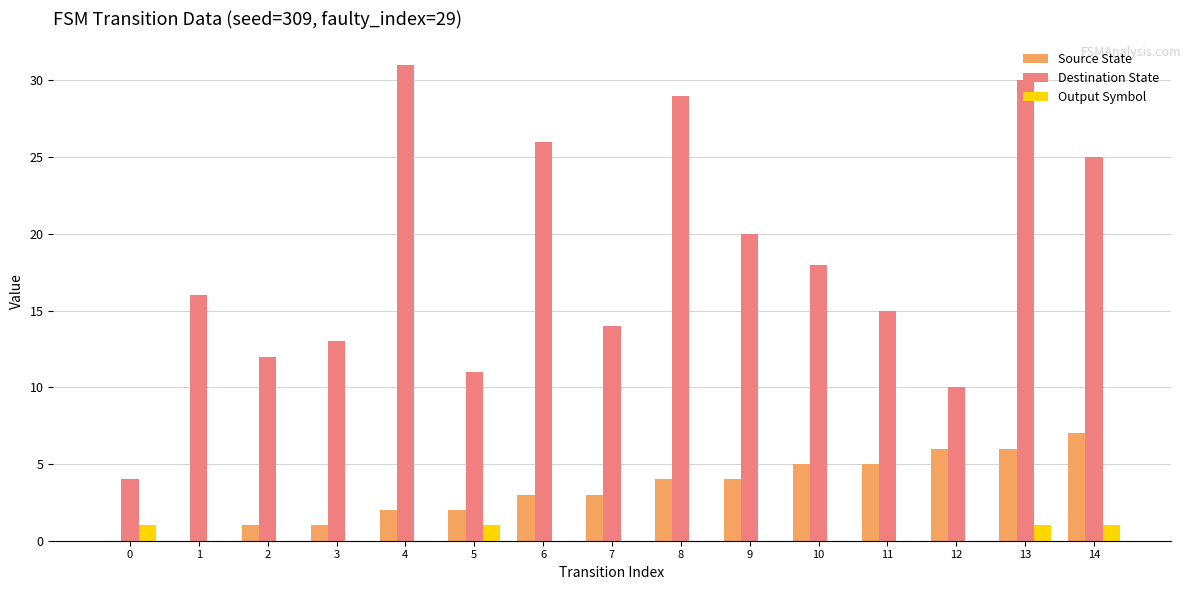

Which series has the largest total across all categories?

Destination State